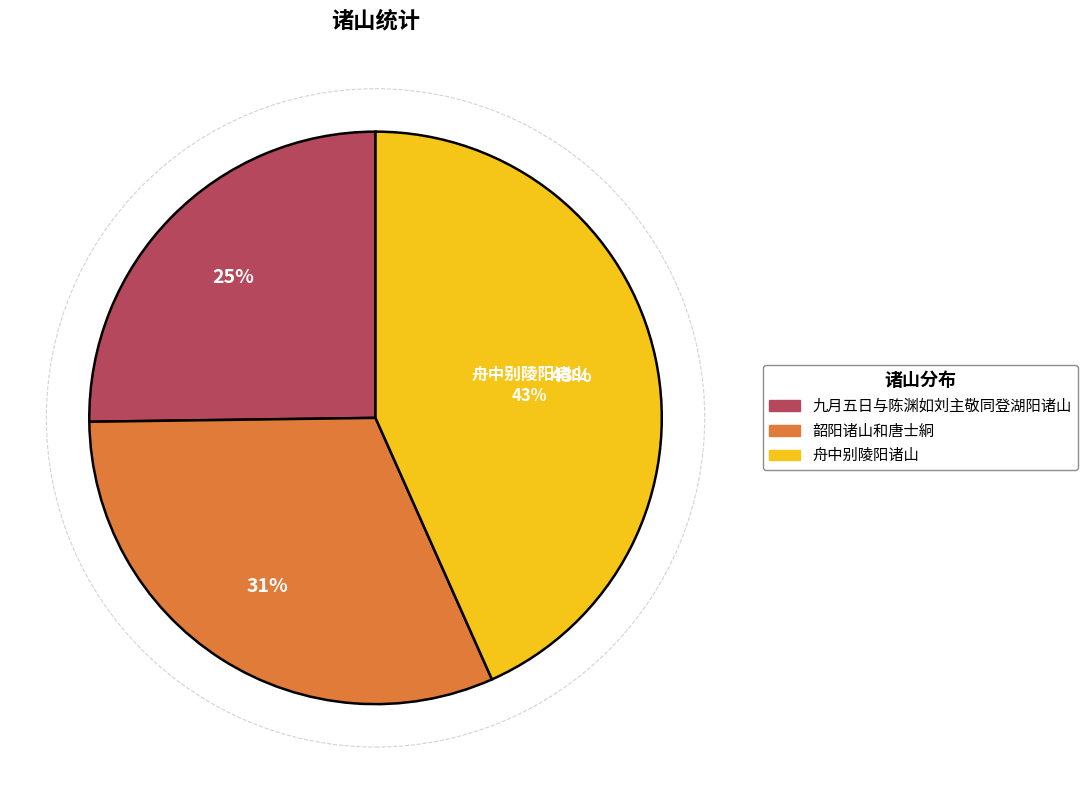

Is there a majority slice in this chart?

No